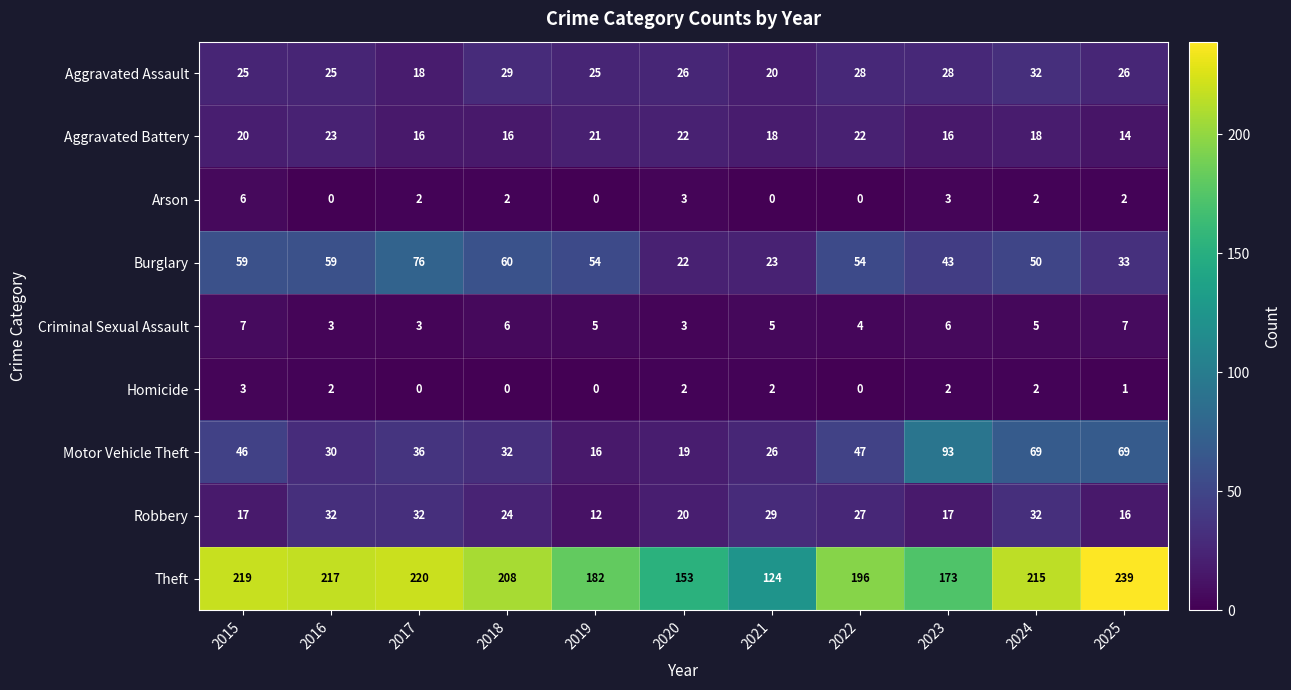

What is the difference between the highest and lowest values at 2024?

213